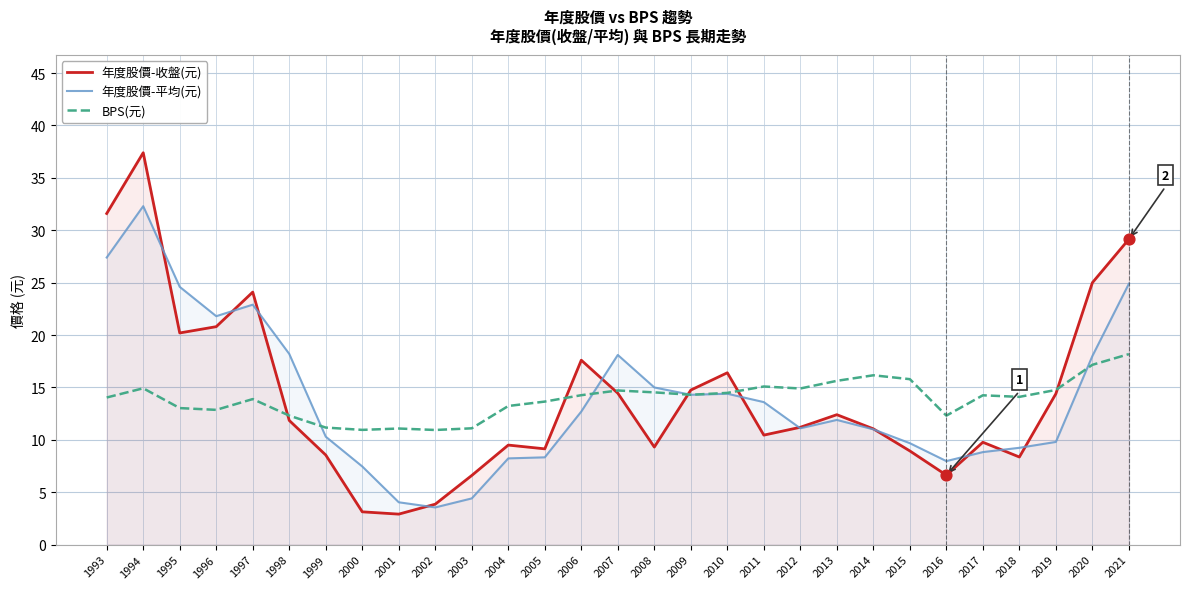

Which series reaches the minimum Y coordinate?

年度股價-收盤(元)